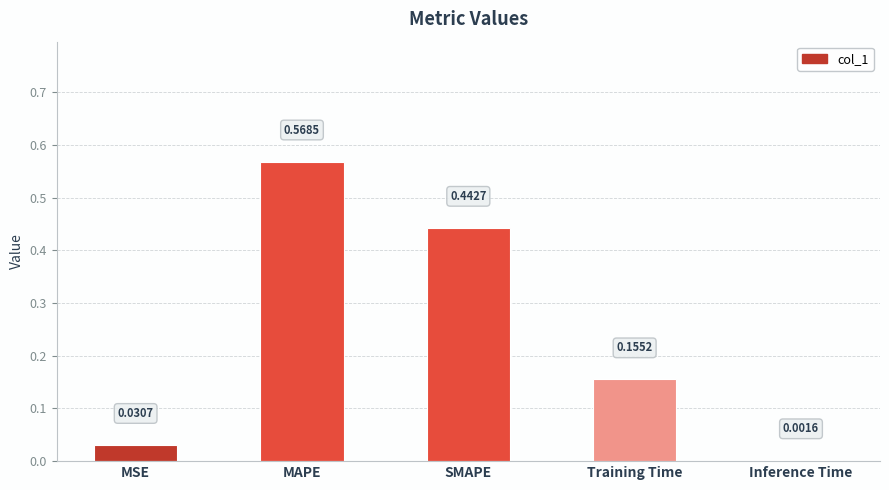

What is the sum of all values?

1.2